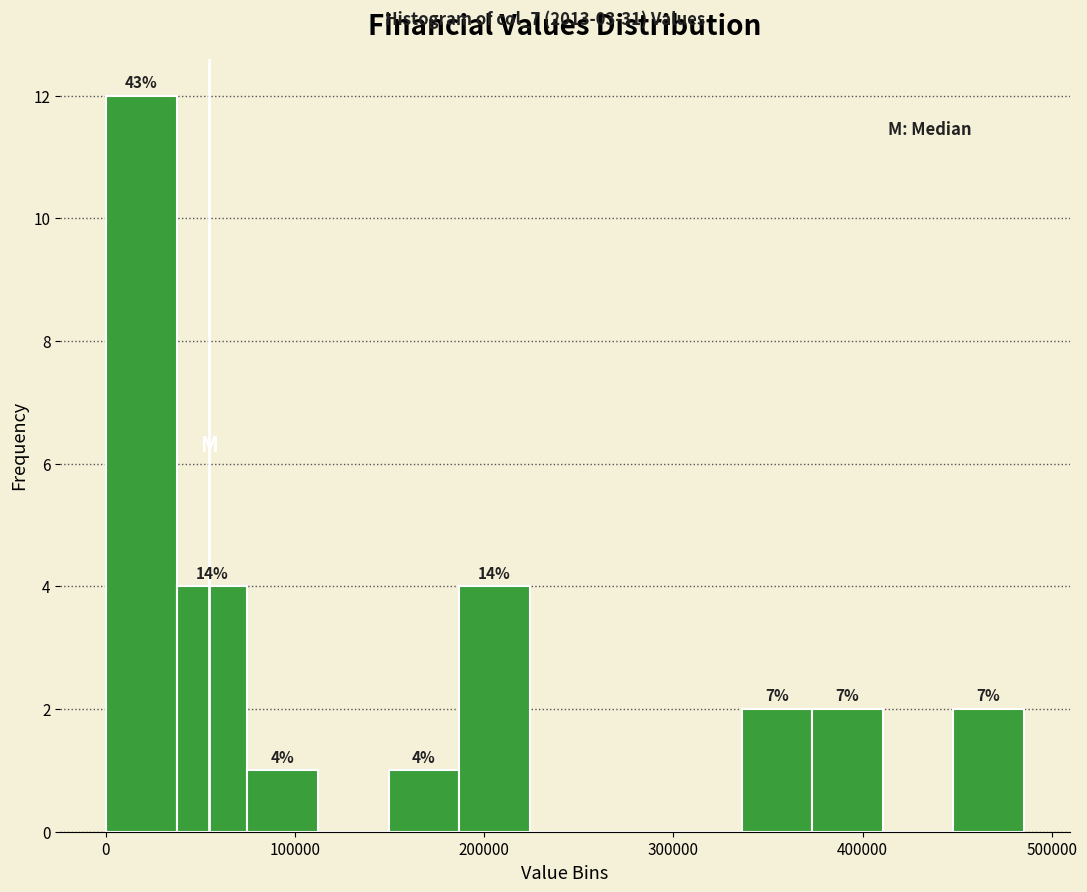

Around what value on the x-axis is the tallest bar? Give the approximate position of its centre, as read against the axis.

20000